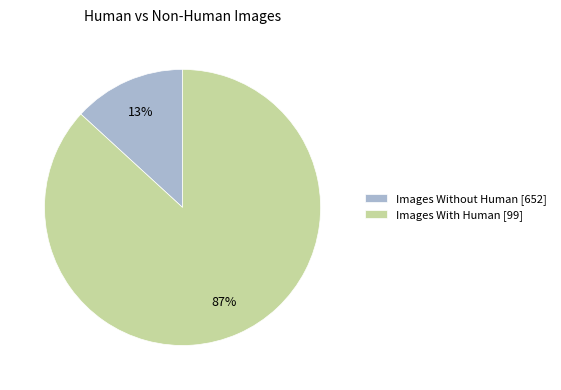

True or false: Images With Human [99] accounts for 87% of the total.

True